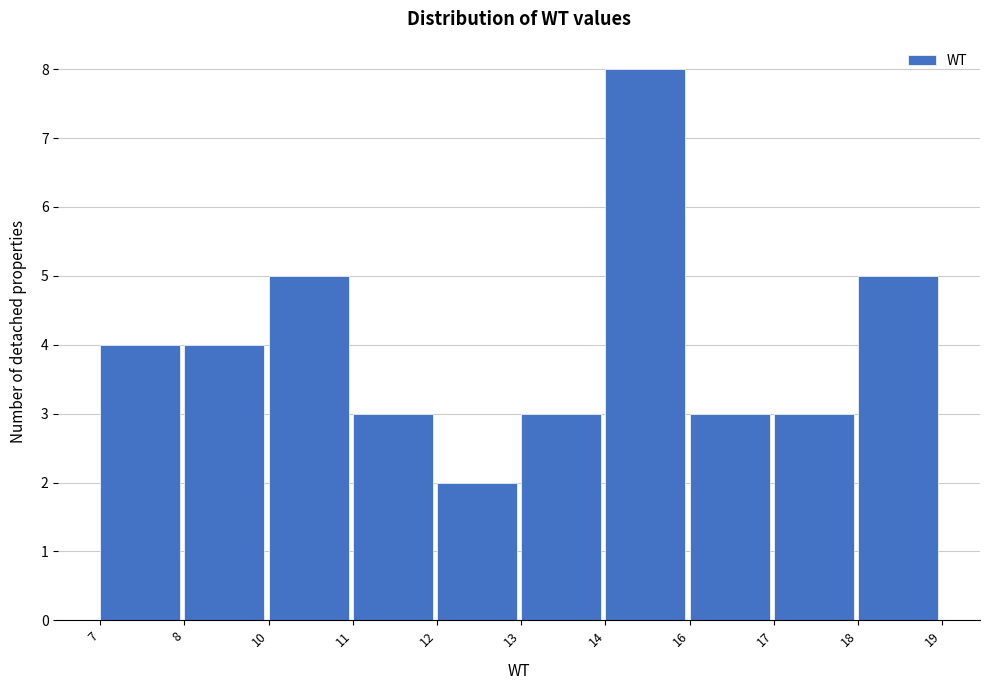

Reading right to left, extract all data points from this chart.

18=5	17=3	16=3	14=8	13=3	12=2	11=3	10=5	8=4	7=4